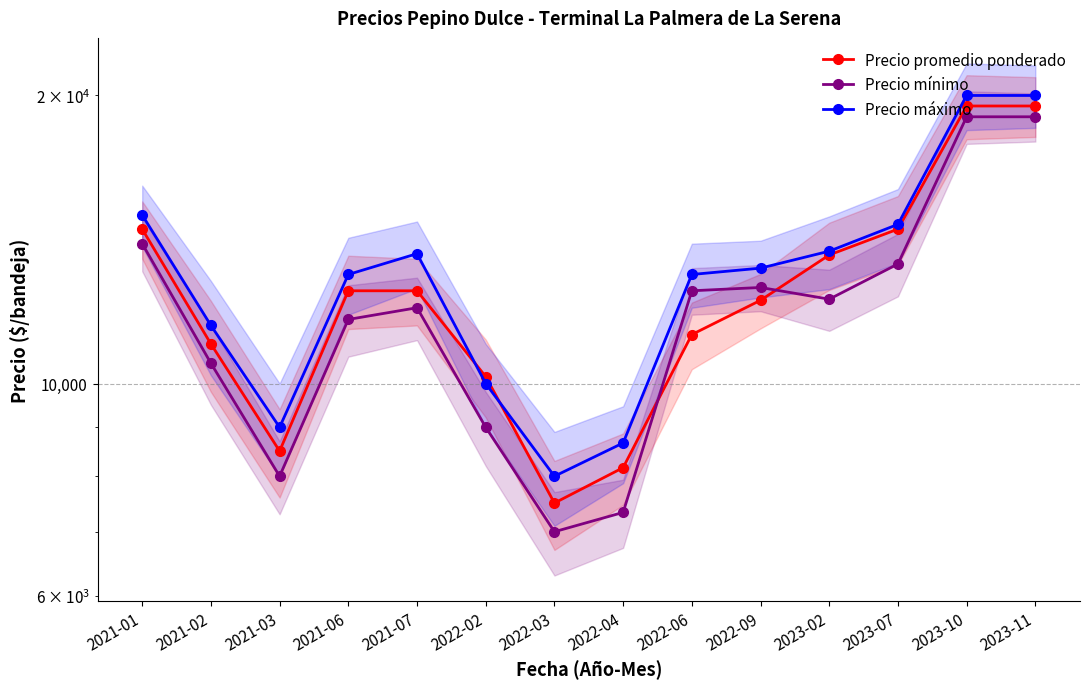

Rank the series by their maximum value, from lowest to highest.

Precio mínimo, Precio promedio ponderado, Precio máximo